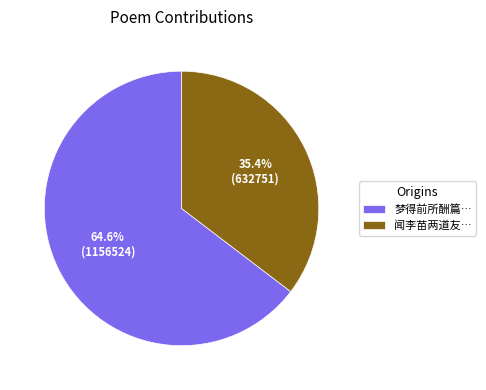

Which category has the smallest portion of the pie?

闻李苗两道友…